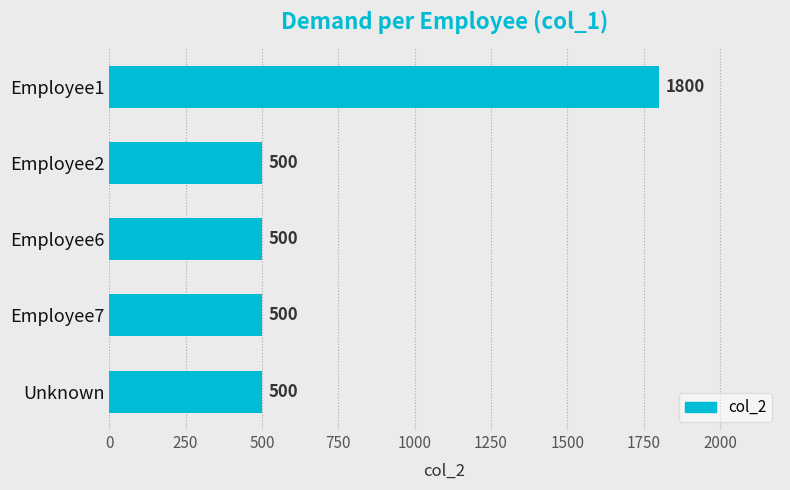

What is the minimum value shown in the chart?

500